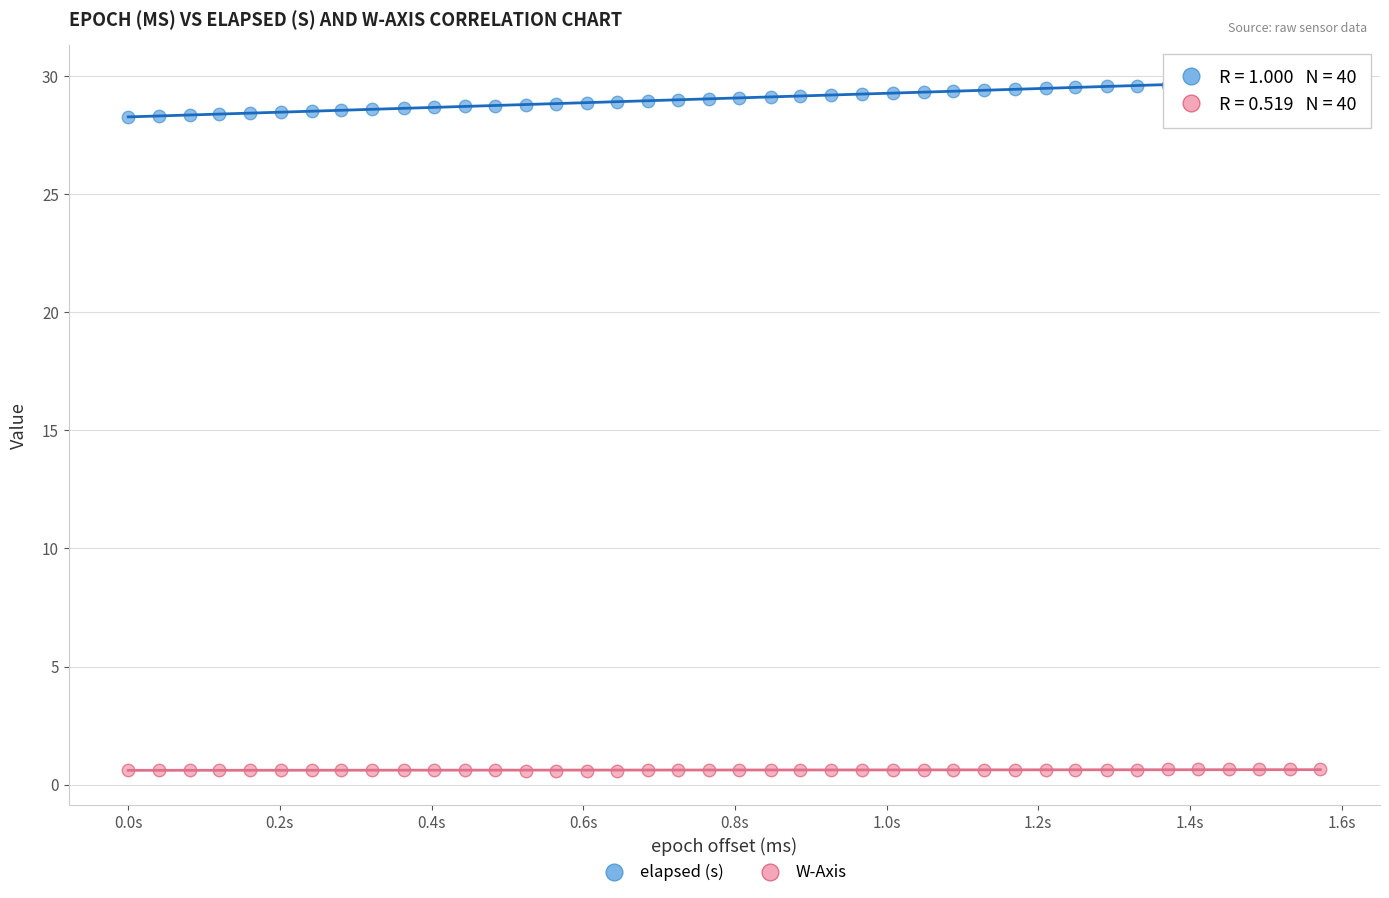

What is the X range (max minus min) for the scatter plot?

1572.0